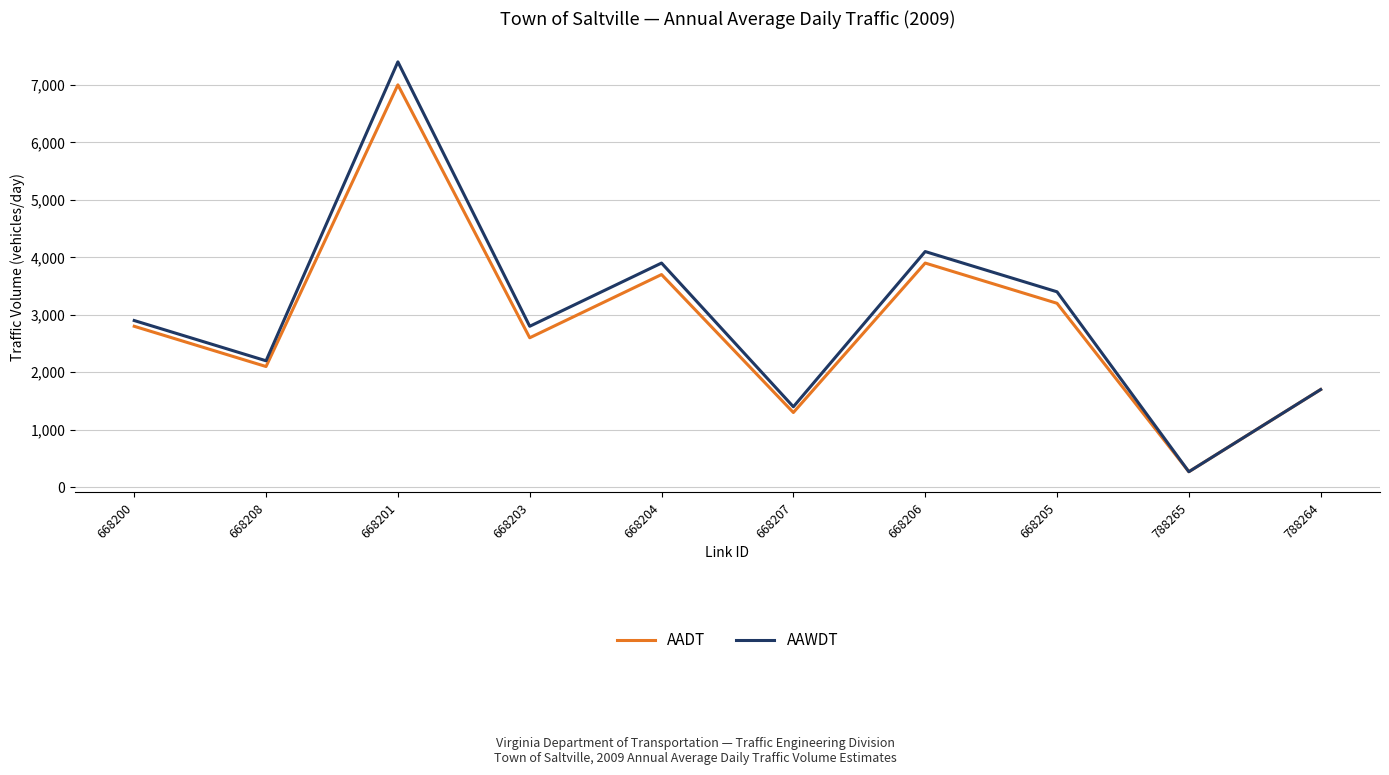

Where is AAWDT nearest to the value 3835?

668204